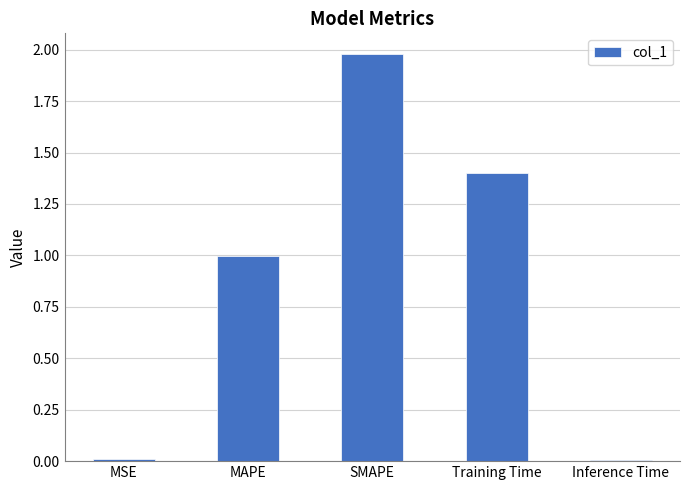

What is the sum of the values at Training Time and SMAPE?

3.4